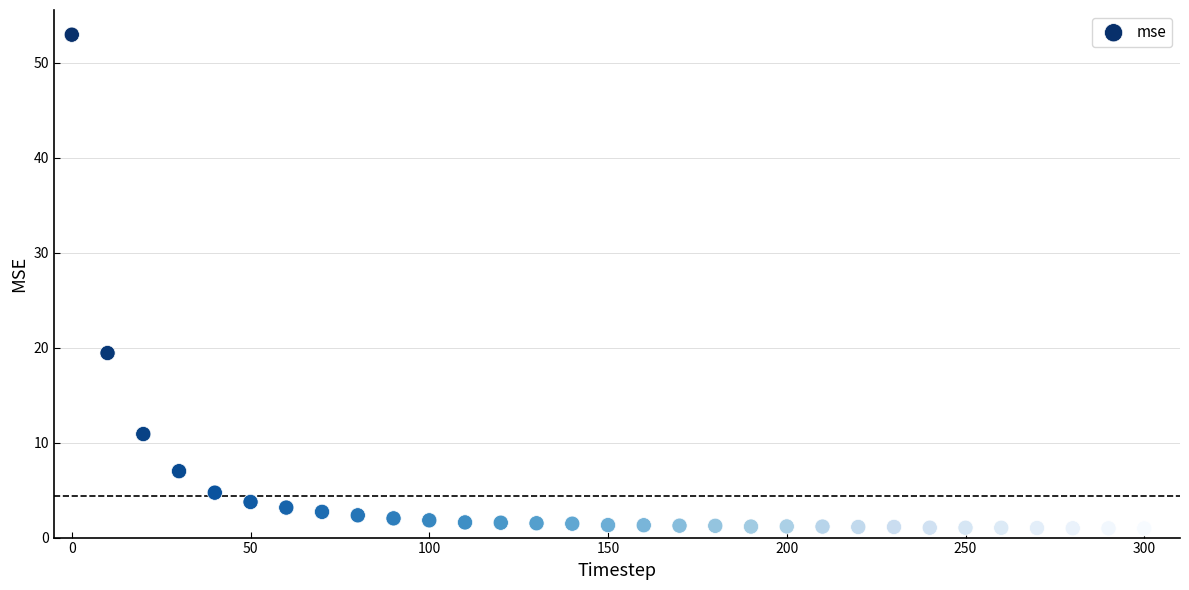

What is the range of Y values (max minus min)?

52.0